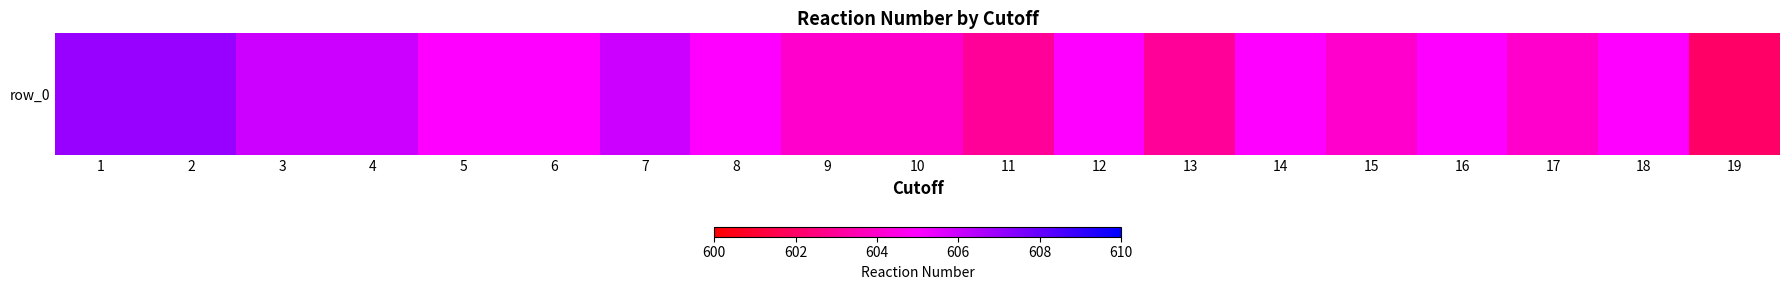

Reading left to right, list all the values displayed in this chart.

607	607	606	606	605	605	606	605	604	604	603	605	603	605	604	605	604	605	602